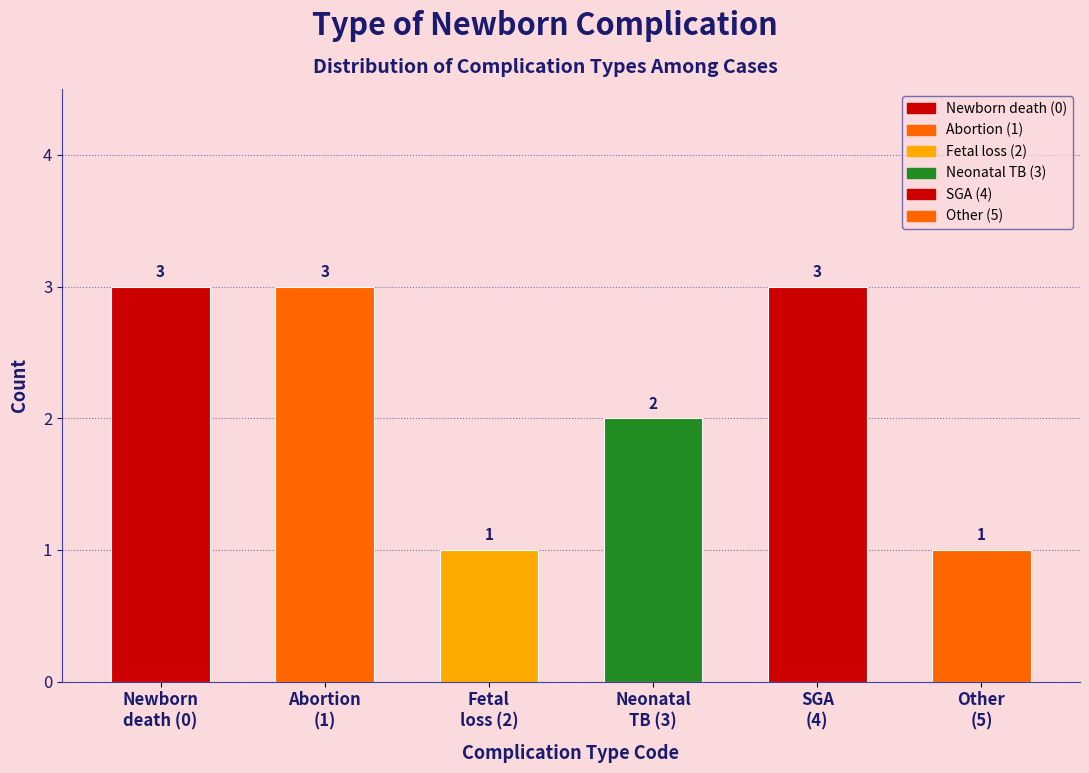

Reading left to right, transcribe all the data shown in this chart.

3	3	1	2	3	1